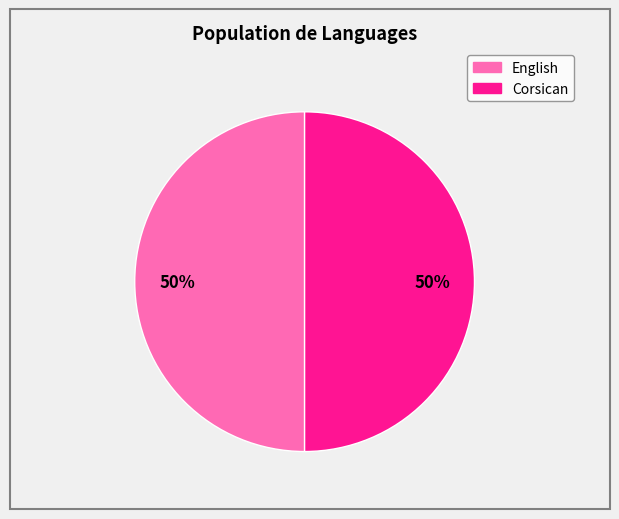

Is it true that English is 65% of the pie?

False